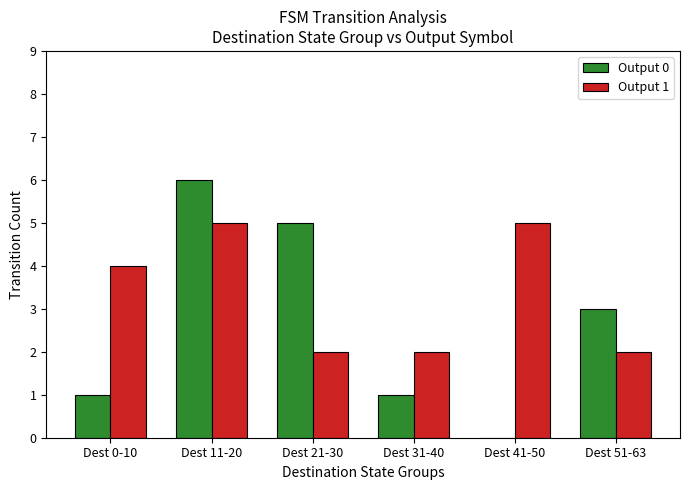

Are the bars horizontal?

No